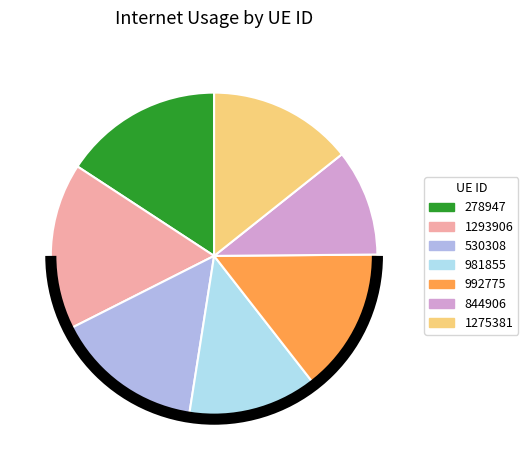

Is it true that 1275381 is 4% of the pie?

False